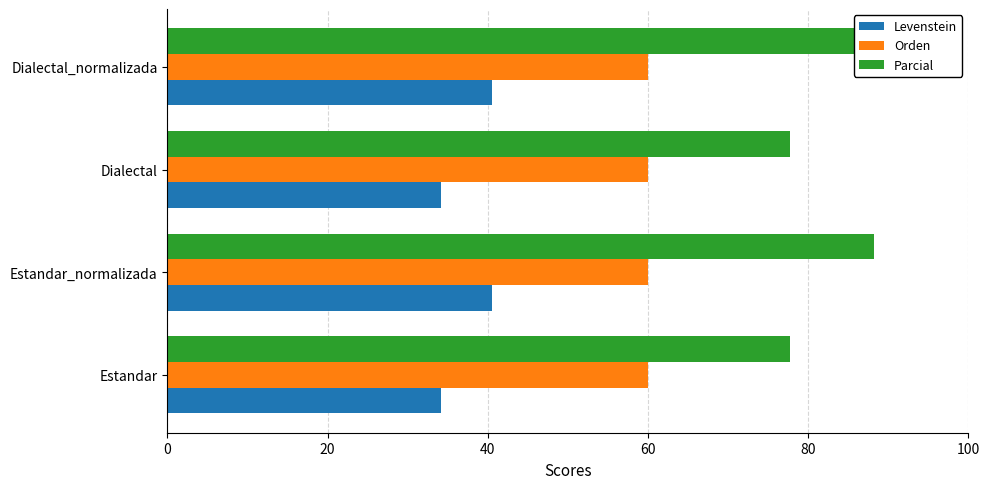

Between Estandar_normalizada and Estandar, which is larger?

Estandar_normalizada